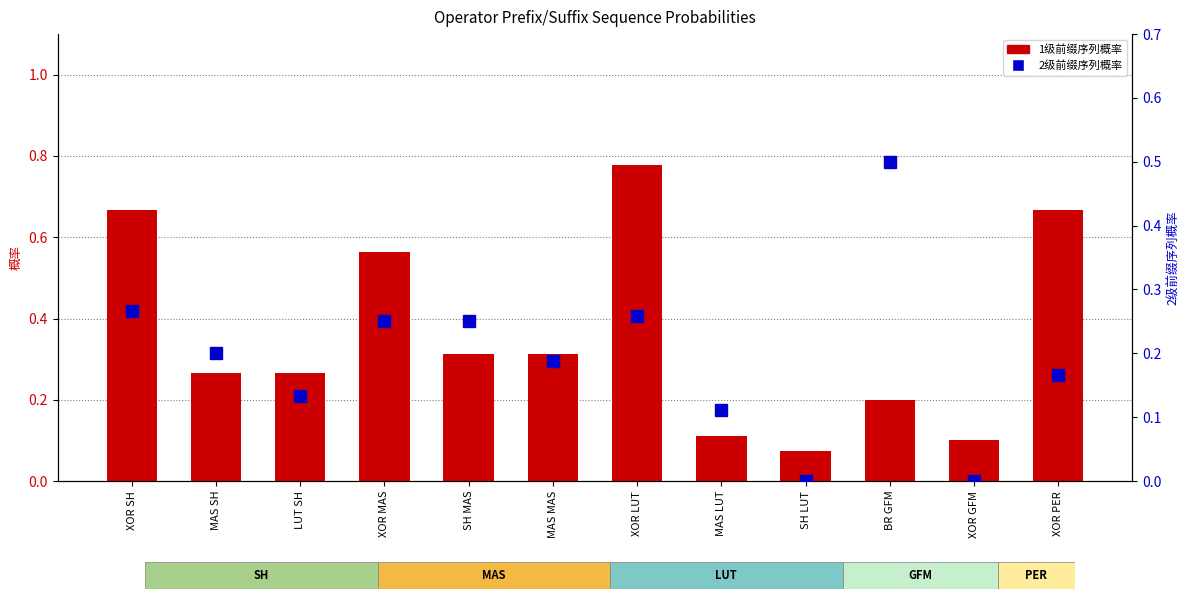

What is the label of the 9th bar from the right?

XOR MAS